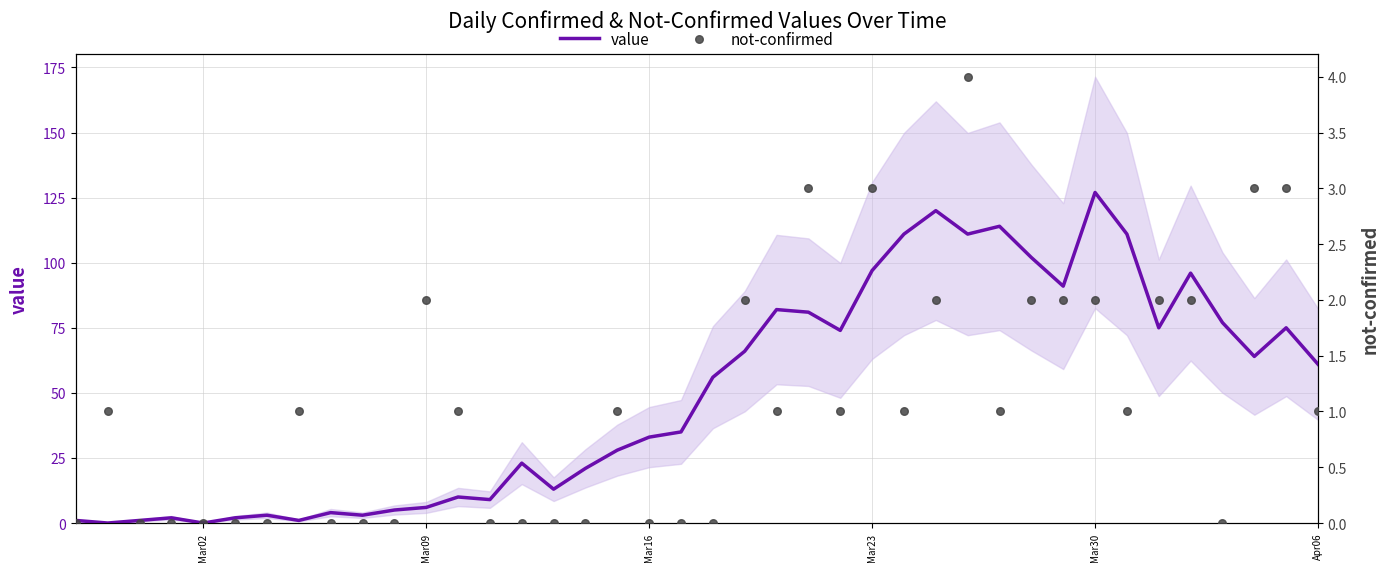

Which series has the largest total across all categories?

value